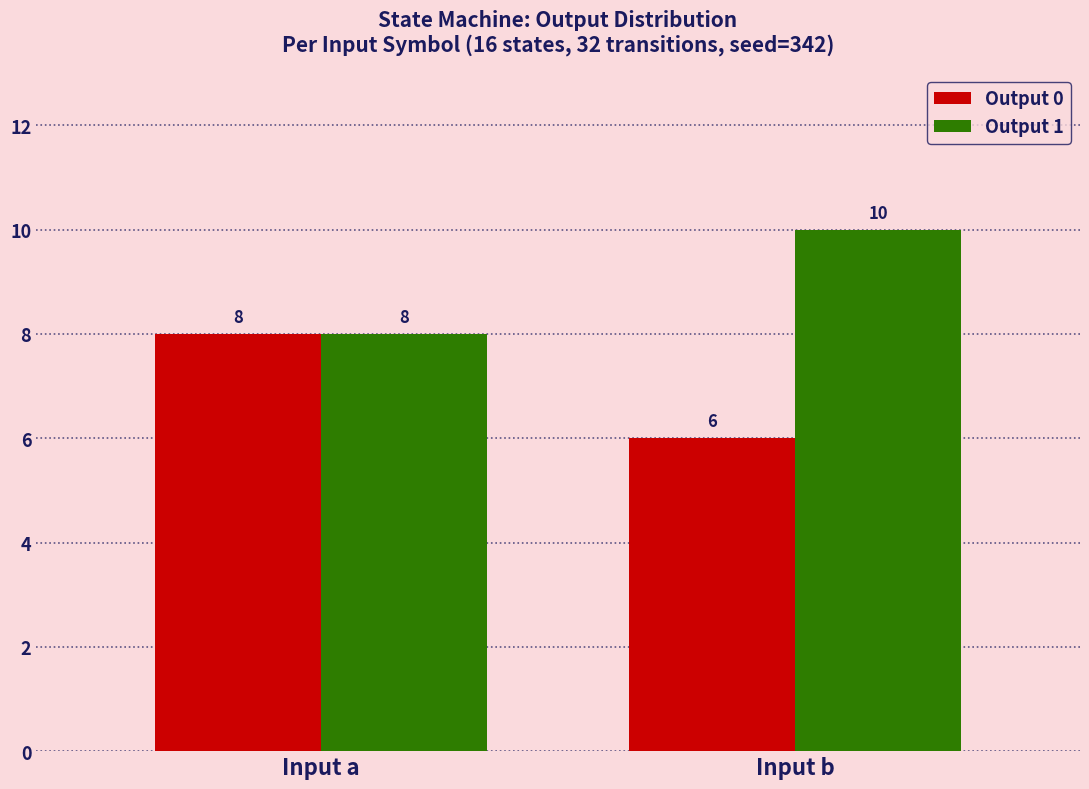

How many distinct data groups are displayed?

2